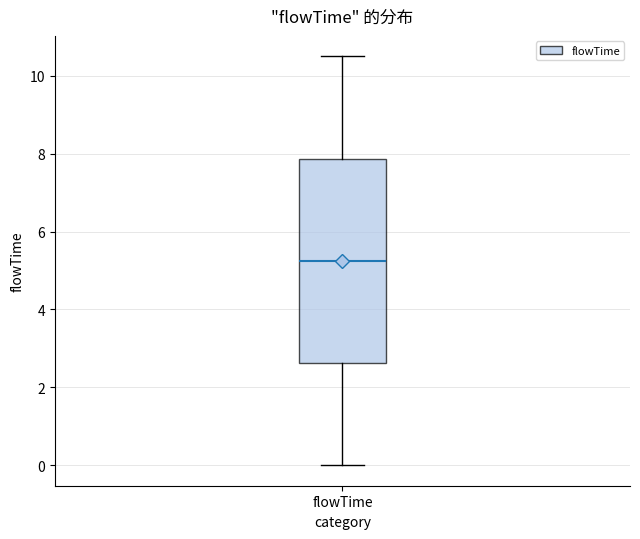

Read this box plot against the y-axis: the position of the median line, the range covered by the box, and the ends of both whiskers. The values are not printed on the chart, so give them approximately, as read against the axis.

median 5.2, box 2.6 to 7.8, whiskers 0.0 to 10.6